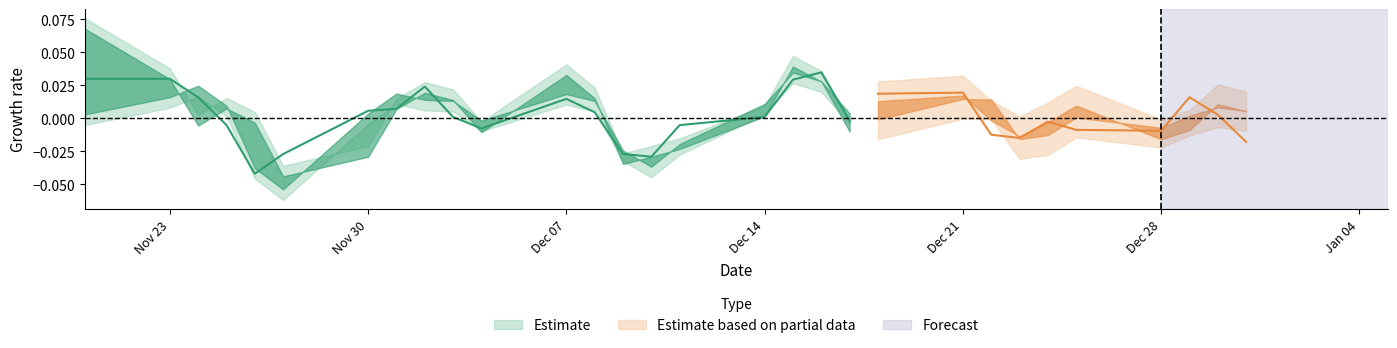

How many interior local valleys does the open series have?

7